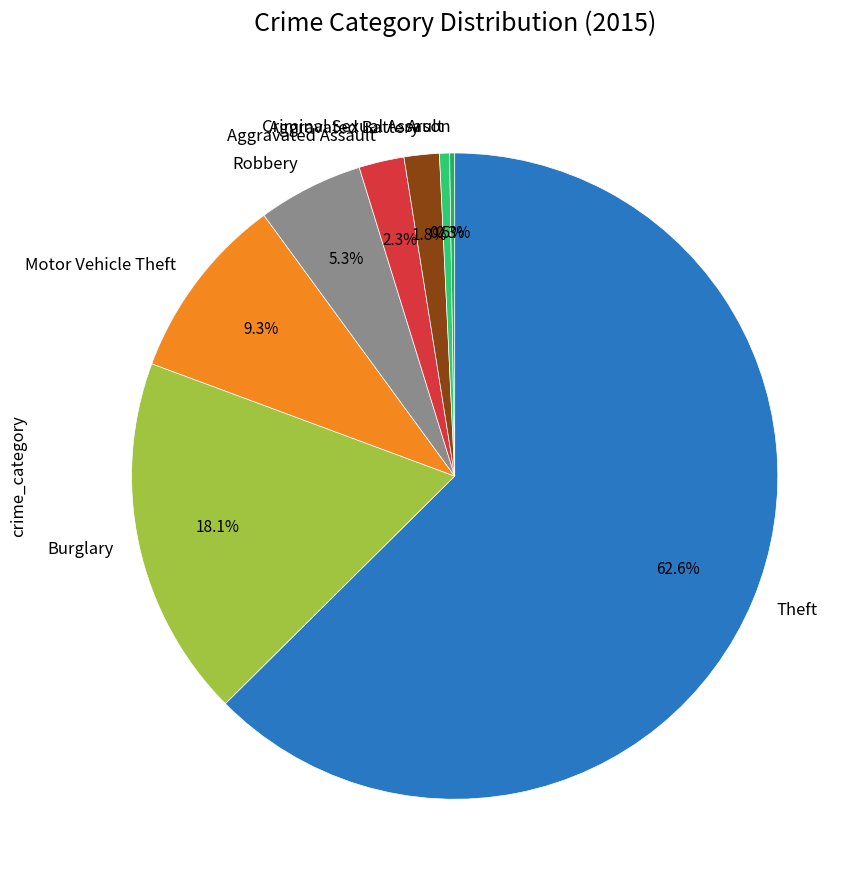

Which slice is the largest?

Theft